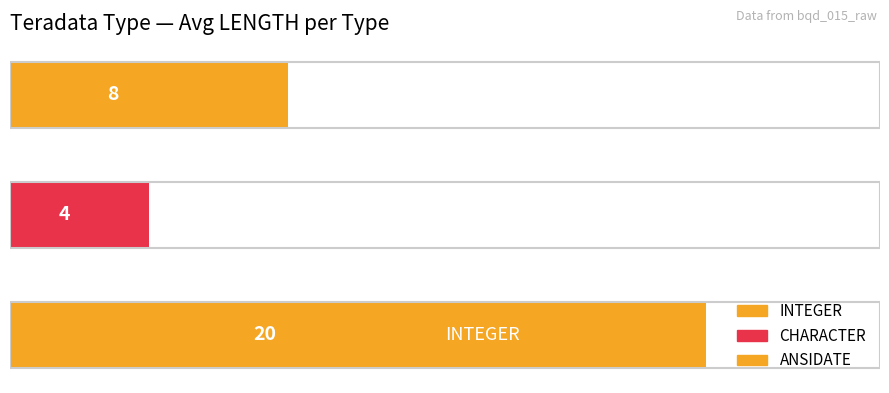

How many bars are there in total?

3